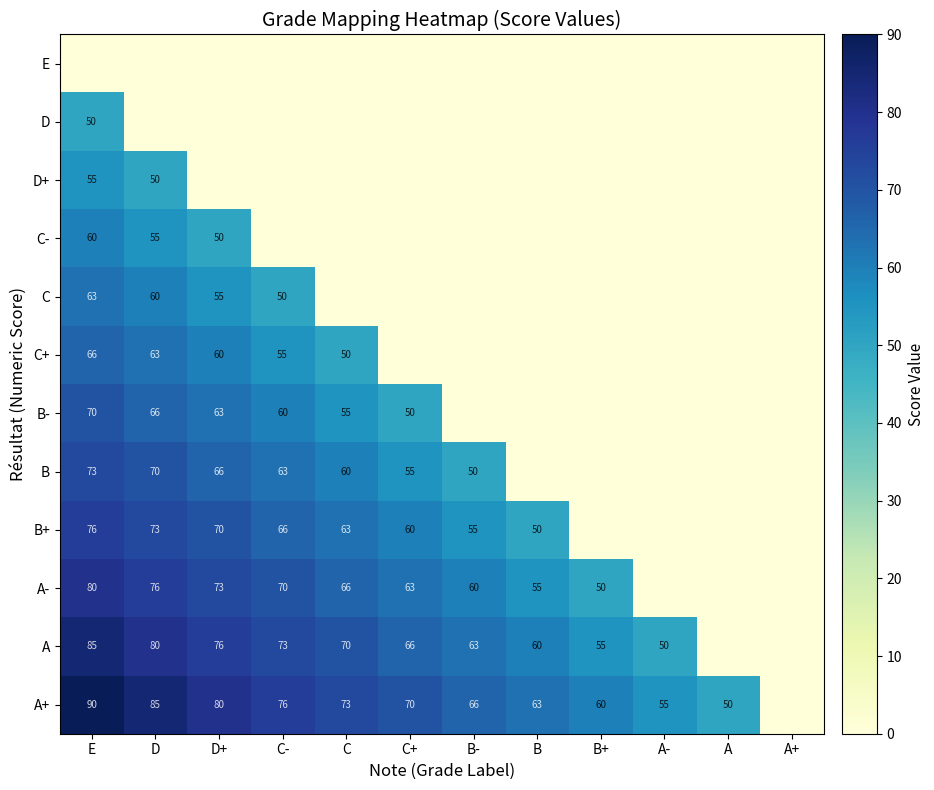

The value of B at C- is 63. True or false?

True